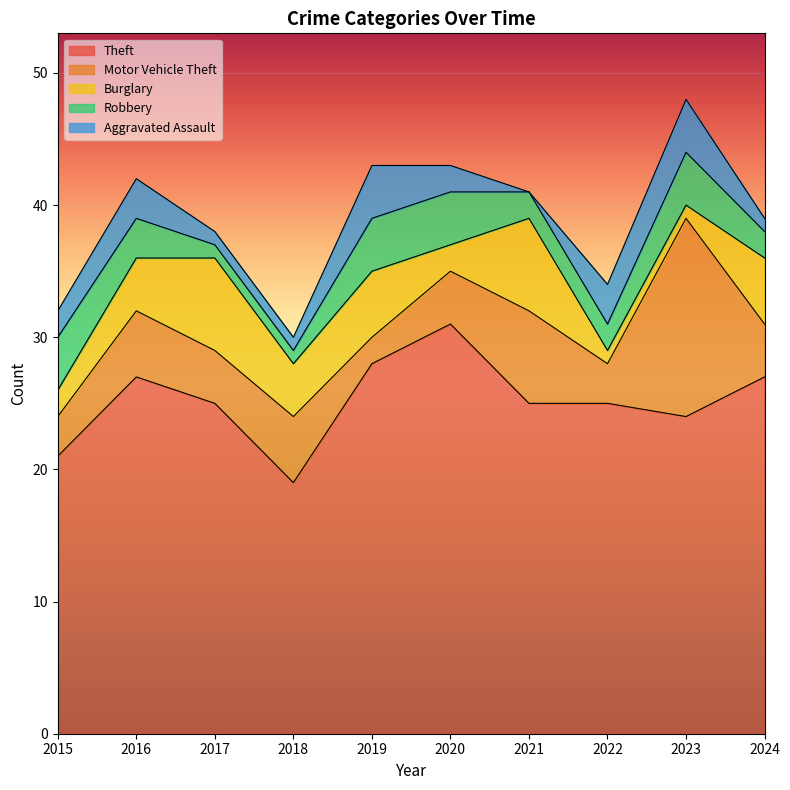

How many lines are shown in the chart?

5